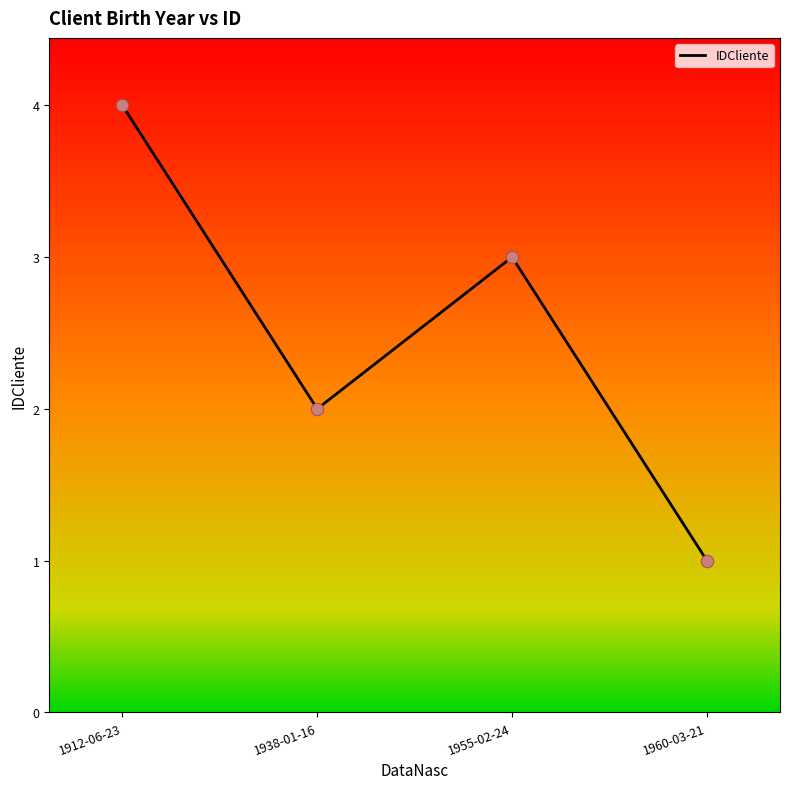

Between 1955-02-24 and 1912-06-23, which is larger?

1912-06-23